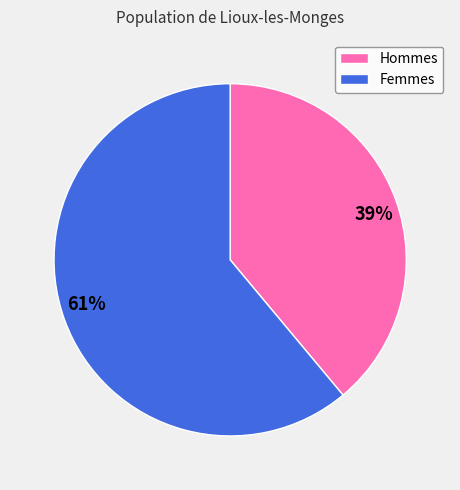

Is the sum of Hommes and Femmes greater than half?

Yes